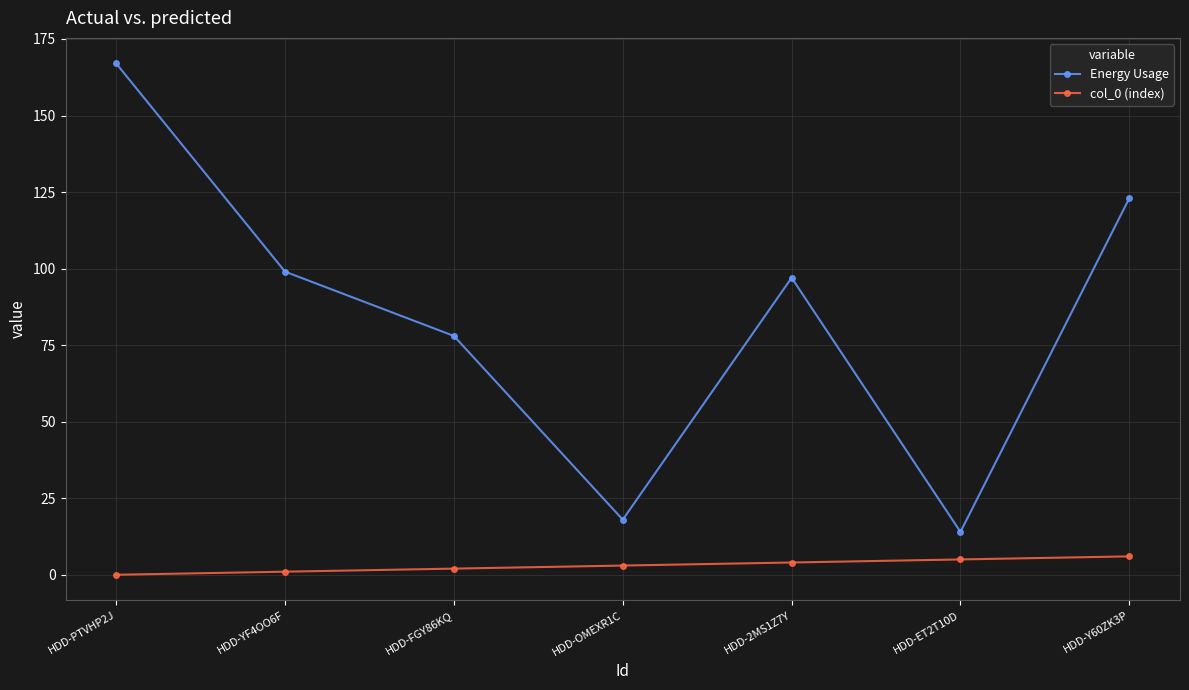

At which label does Energy Usage reach its minimum?

HDD-ET2T10D